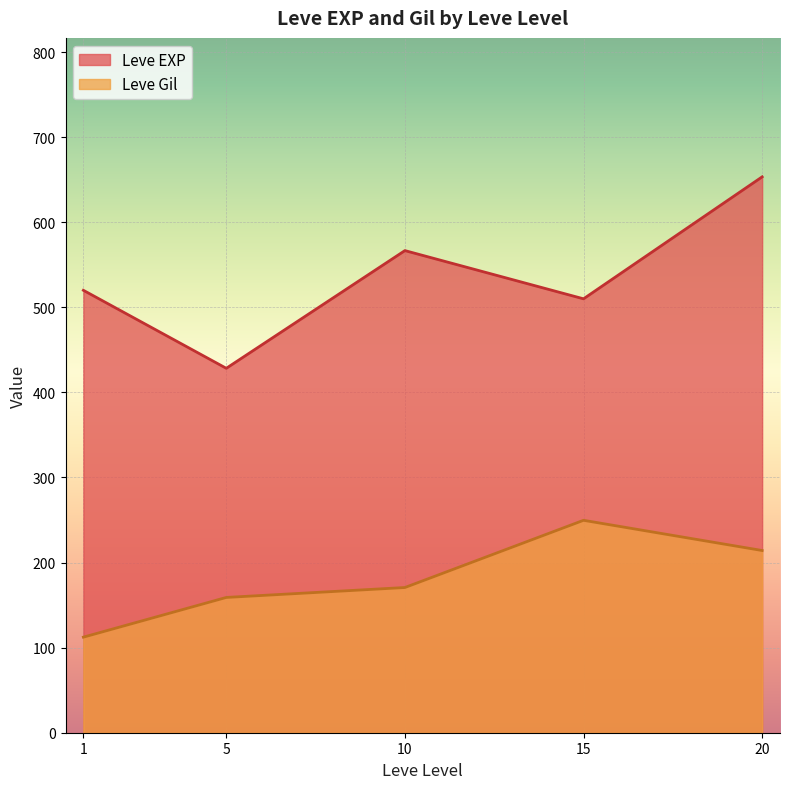

Which series has the widest spread of values?

Leve EXP